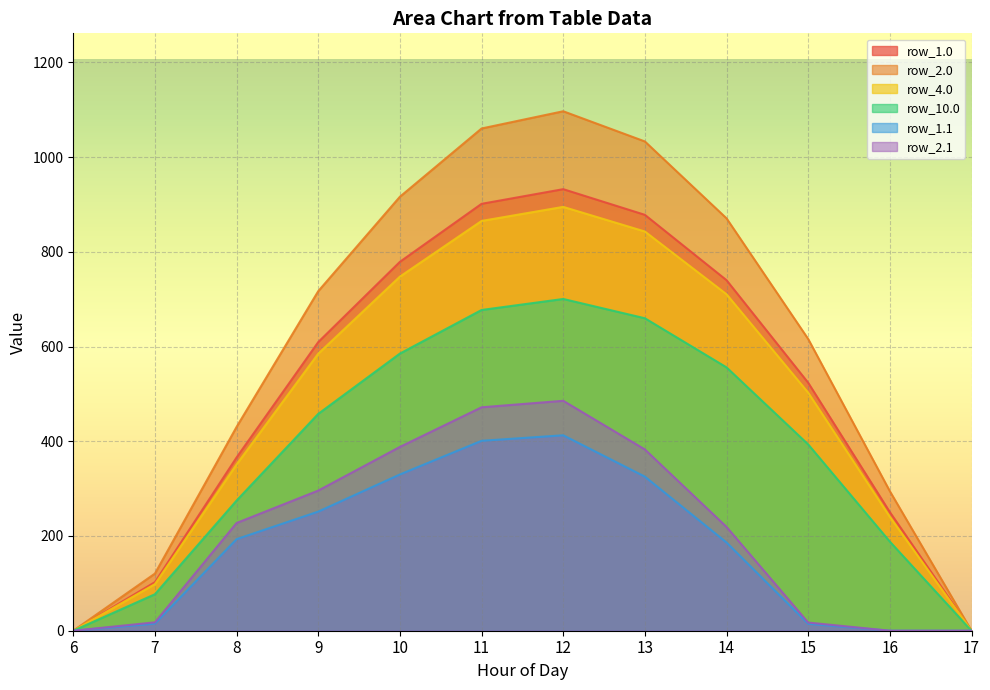

What is the value of the row_10.0 point at the 2nd from the left?

77.0